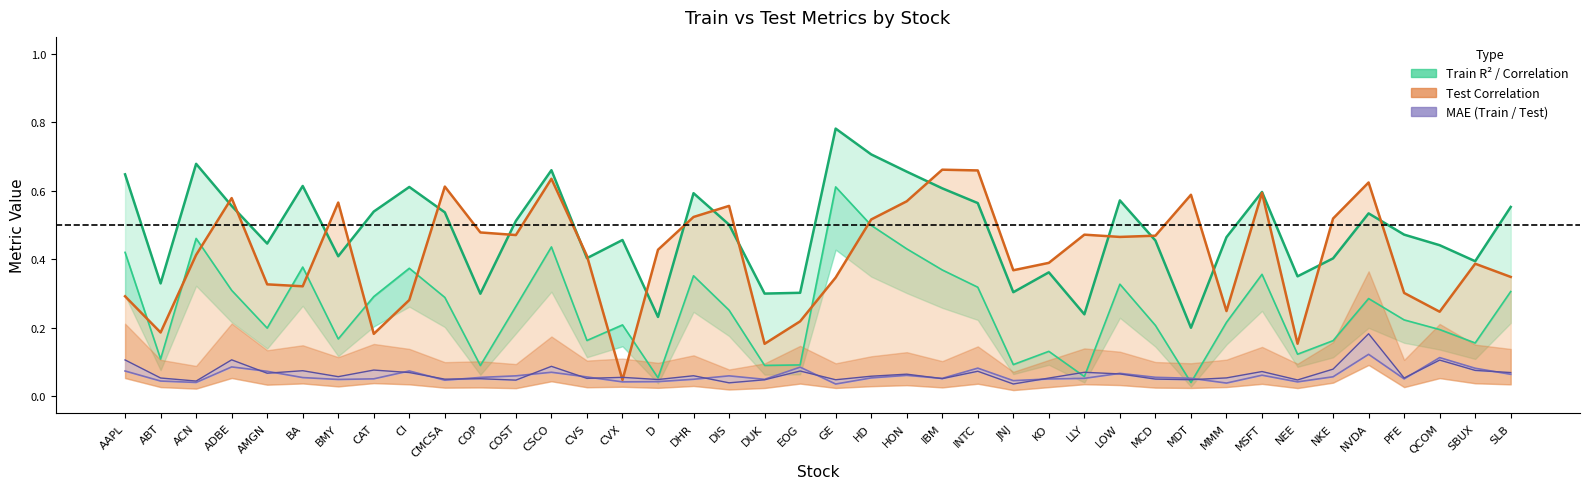

Rank the series by their maximum value, from highest to lowest.

Train Correlation, Test Correlation, Train R^2, Test MAE, Train MAE